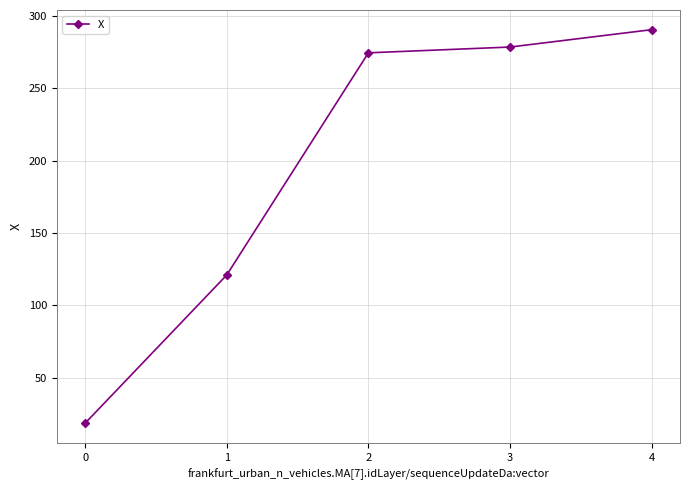

What is the average value?

196.7